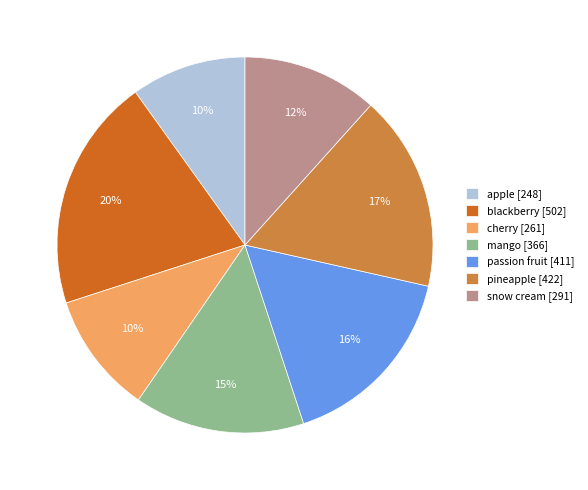

Is the sum of apple and pineapple greater than half?

No